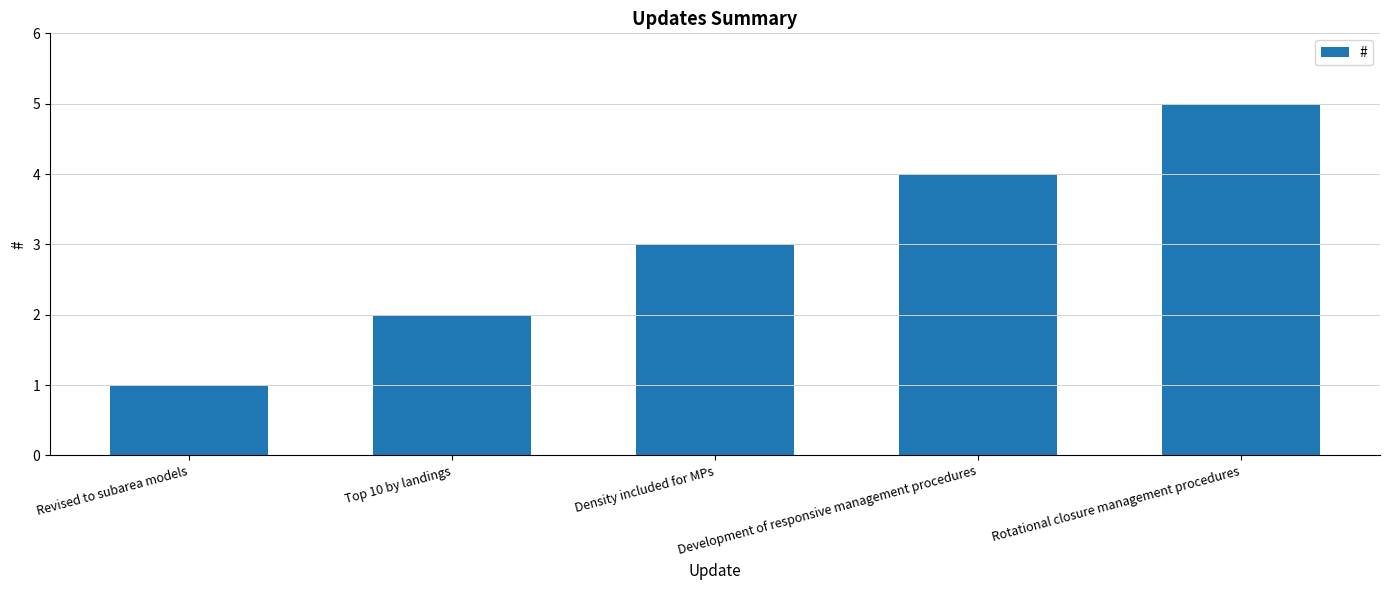

What position from the left is Rotational closure management procedures?

5